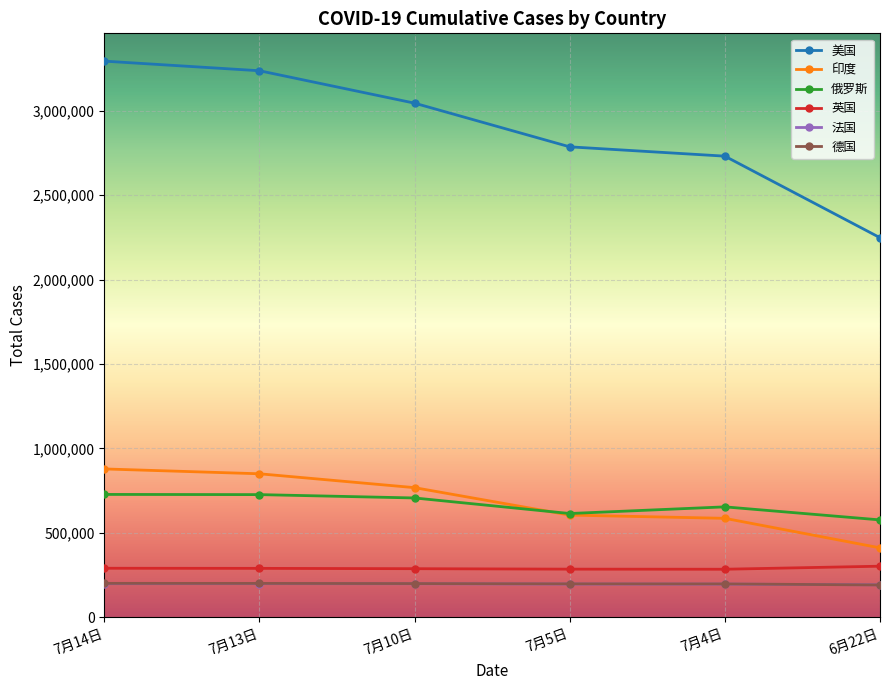

True or false: 英国 and 法国 intersect in this chart.

False